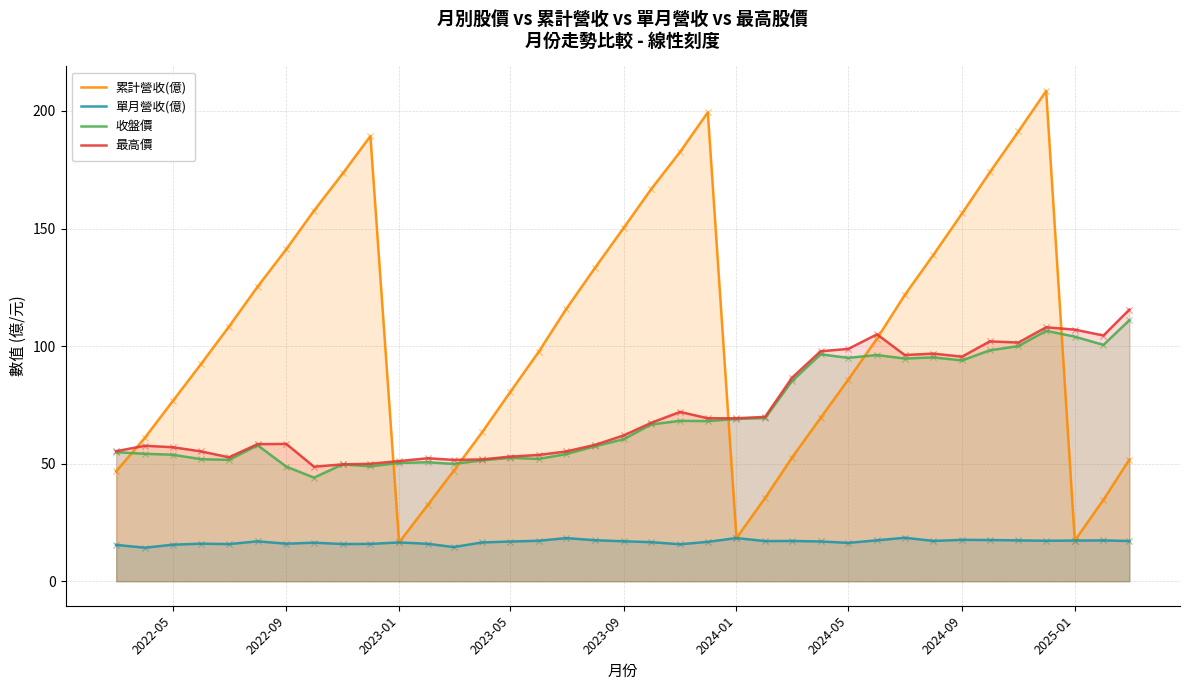

Which series contains the lowest Y value?

單月營收(億)